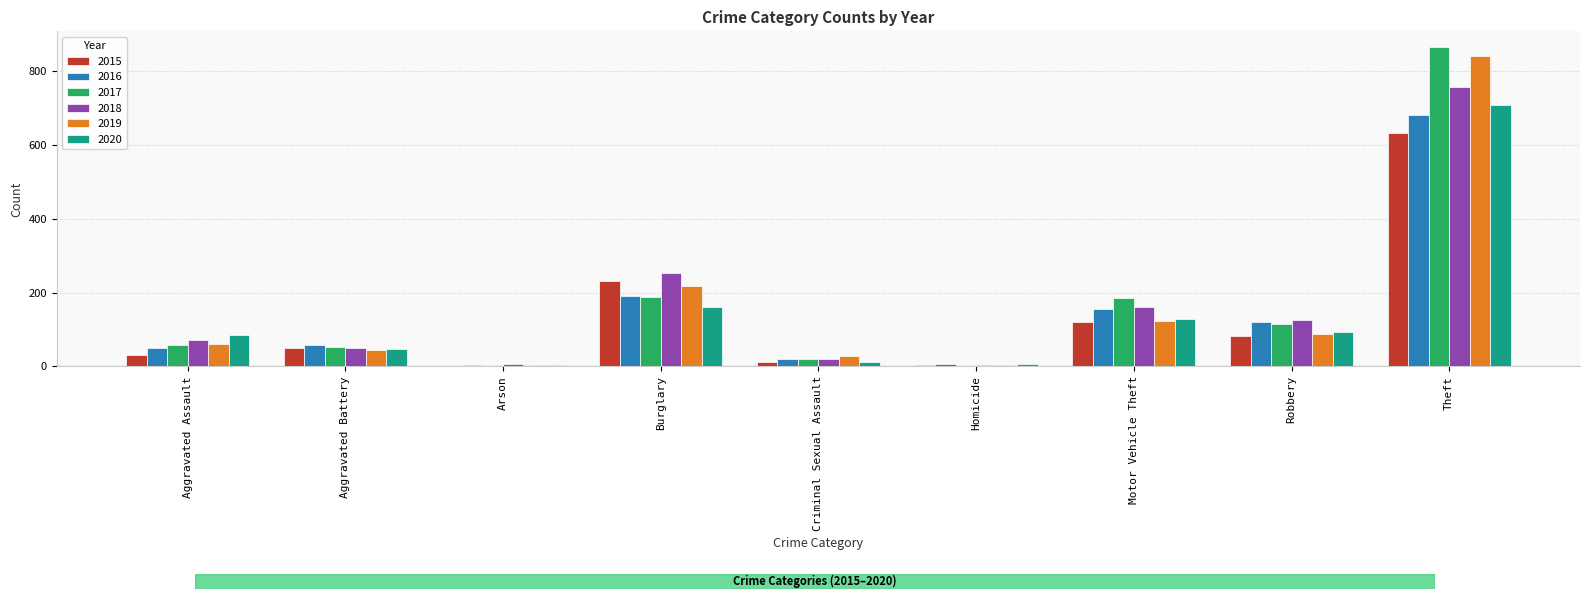

Which series changed the most between Aggravated Assault and Motor Vehicle Theft?

2017